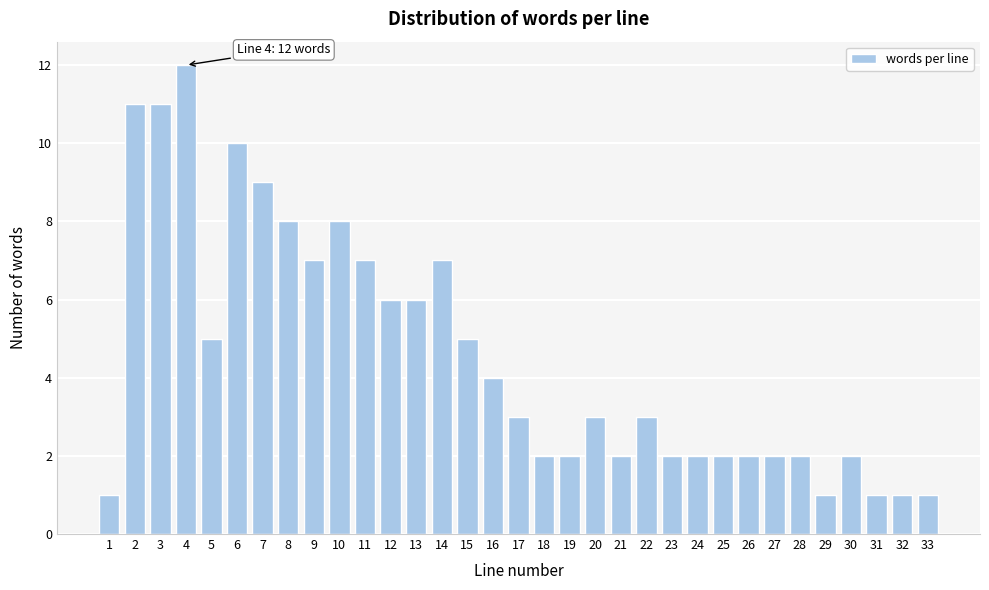

What is the ratio of the value at 2 to the value at 28?

5.5